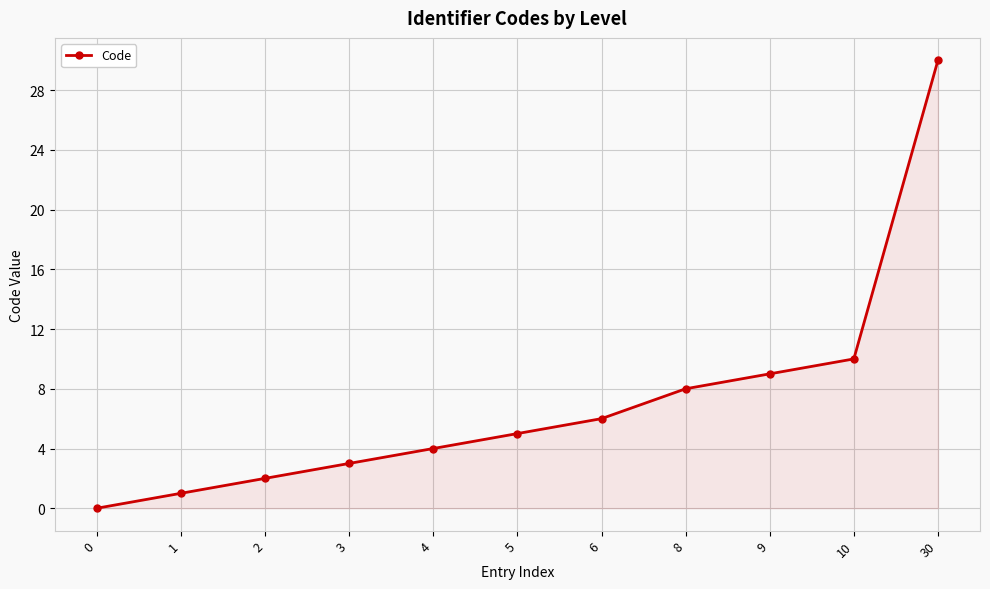

What is the approximate value at 30, to the nearest 5?

30